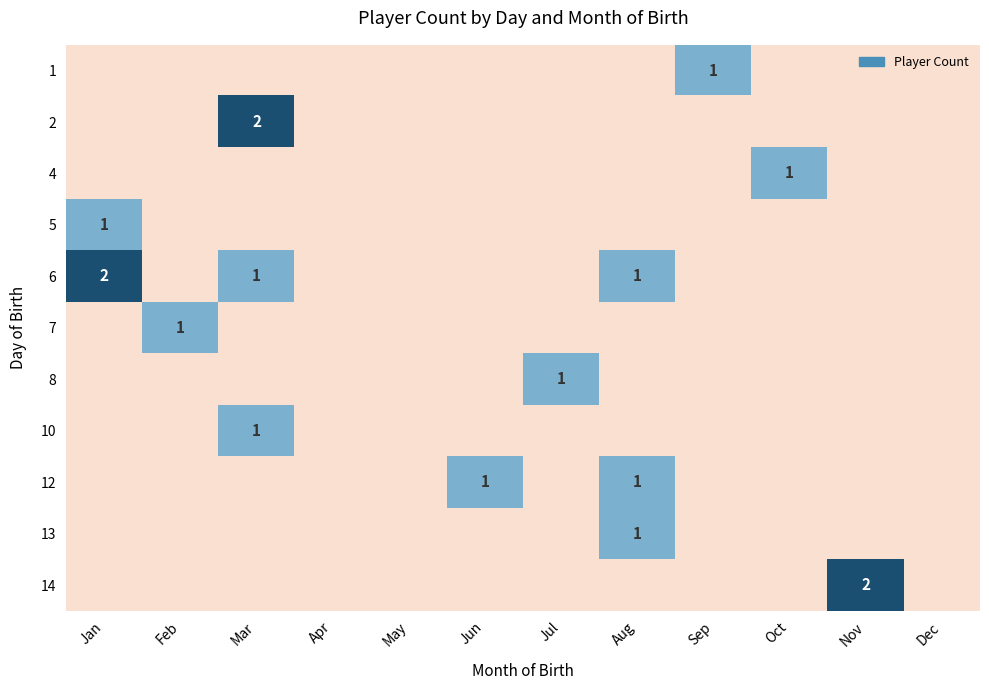

True or false: 6 has a value of 2 at Aug.

False